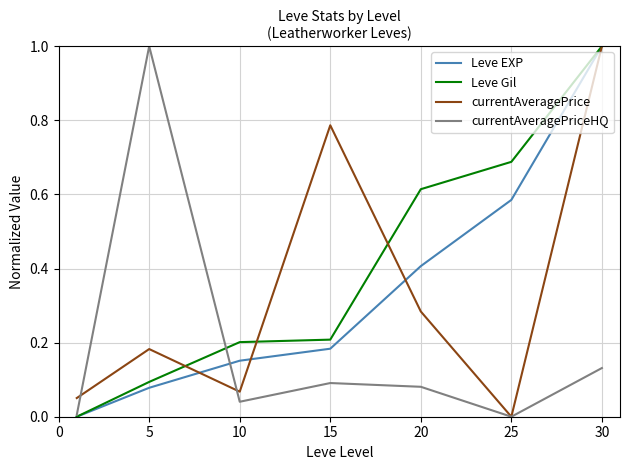

Which series has the largest total across all categories?

Leve Gil